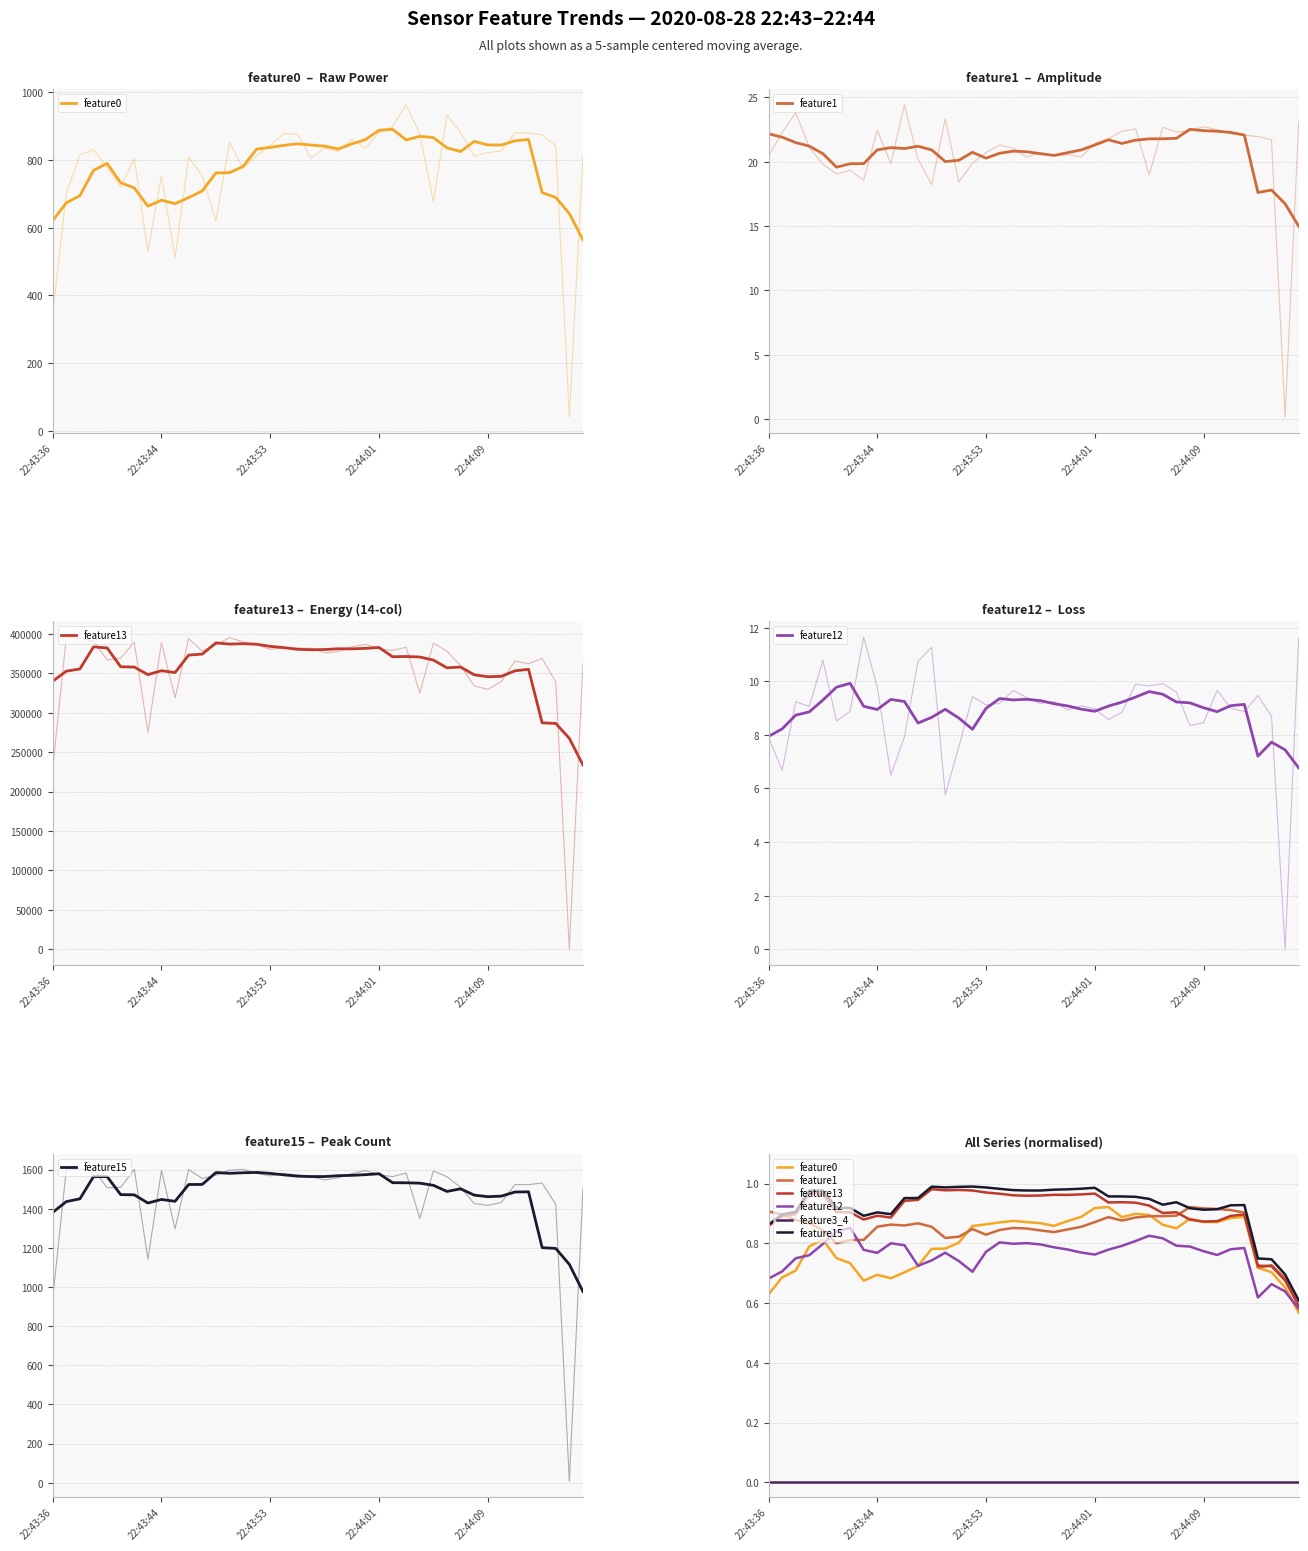

The value of feature12 at 21 is 1.4. True or false?

False